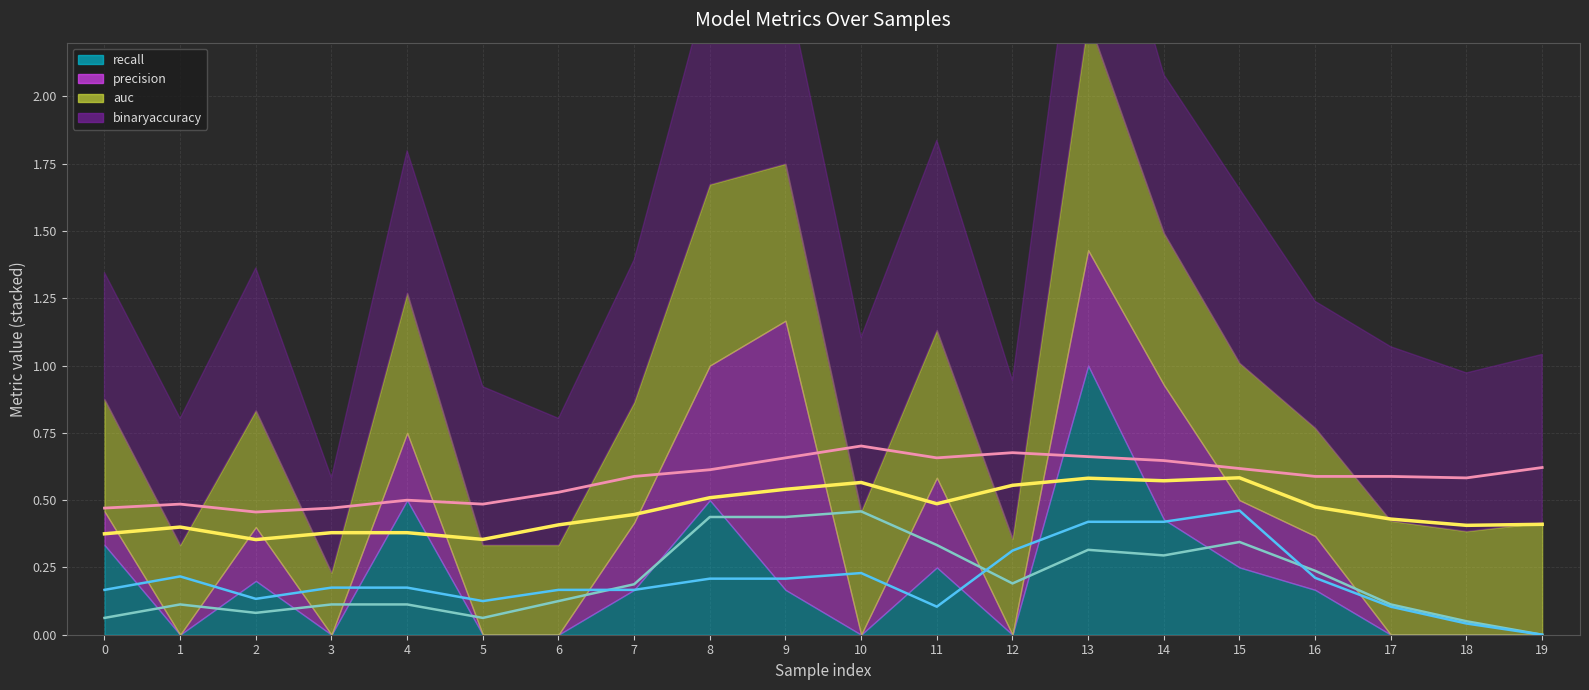

What is the sum of the binaryaccuracy values at 0 and 5?

1.1